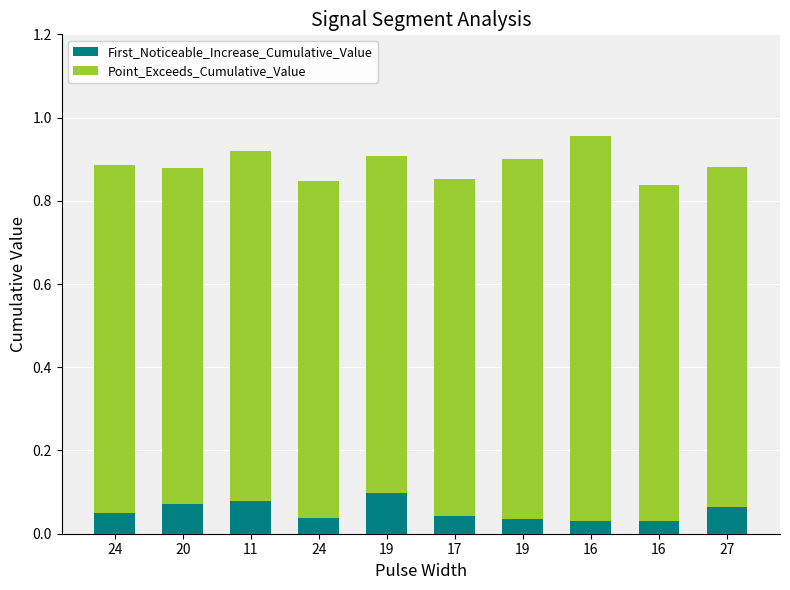

What is the sum of all Point_Exceeds_Cumulative_Value values?

8.3